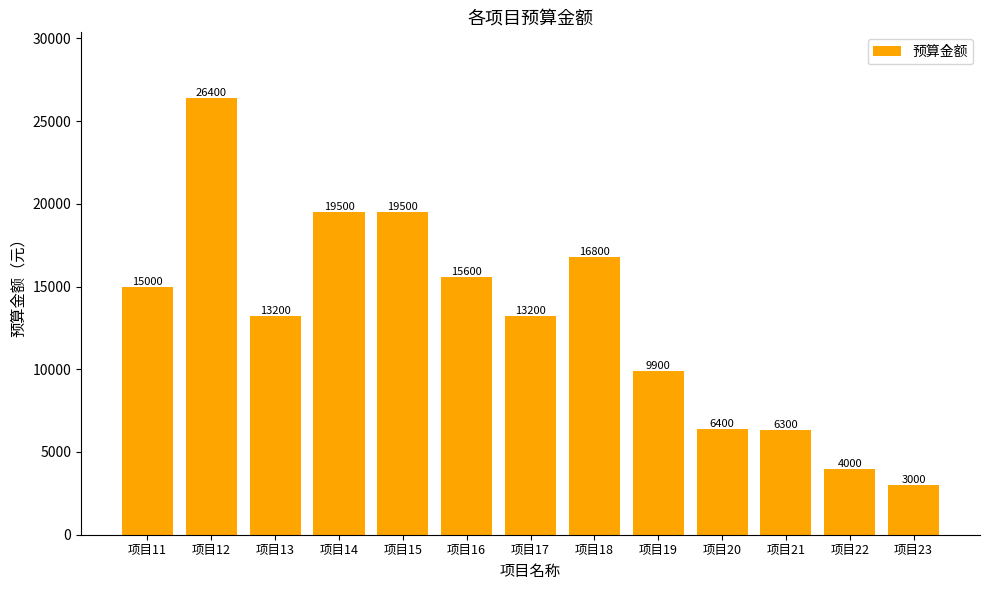

Where does the data first go above 13200?

项目11